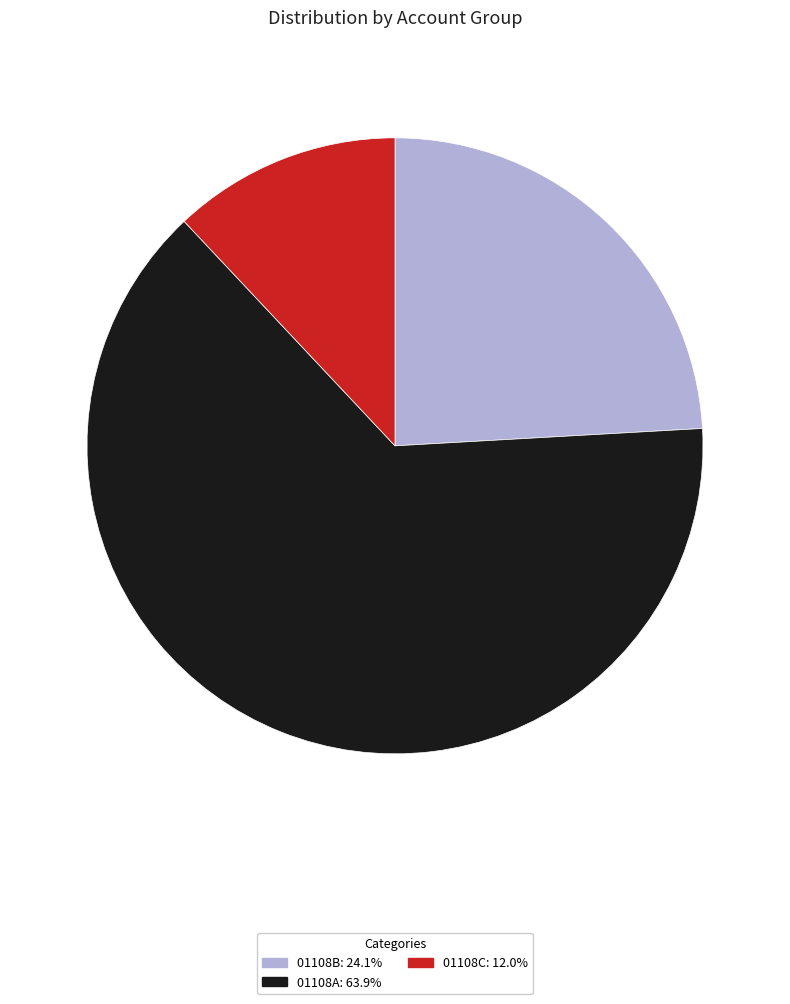

Is there any slice that represents more than half of the pie?

Yes